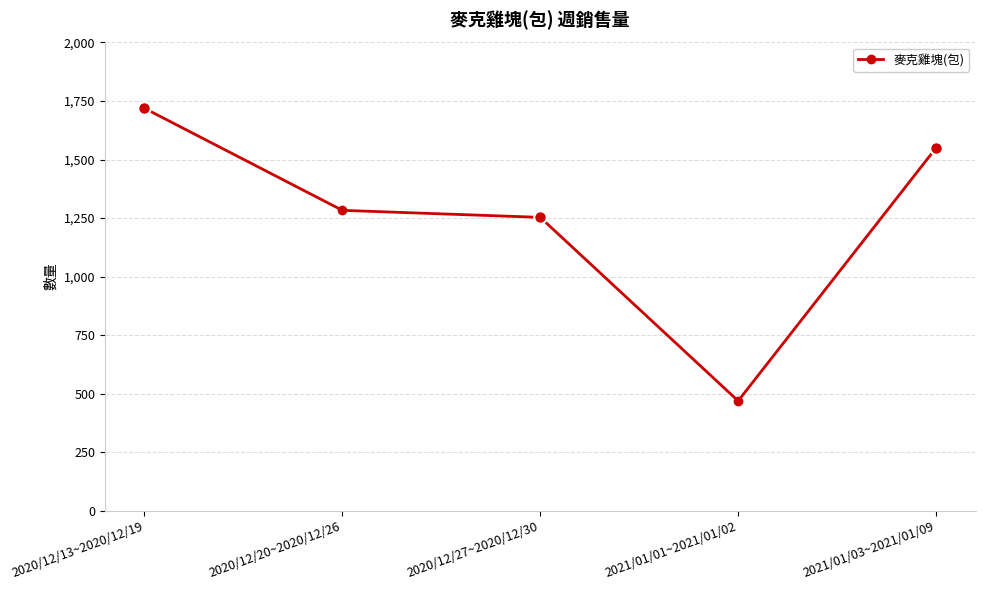

Where is the data nearest to the value 1094?

2020/12/27~2020/12/30